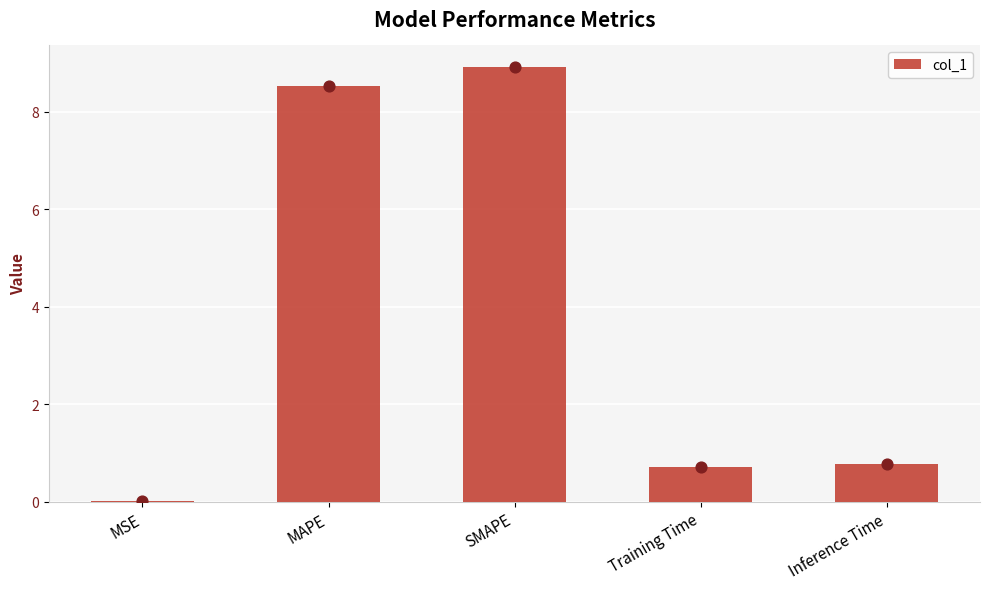

What is the change in value from SMAPE to Training Time?

-8.2